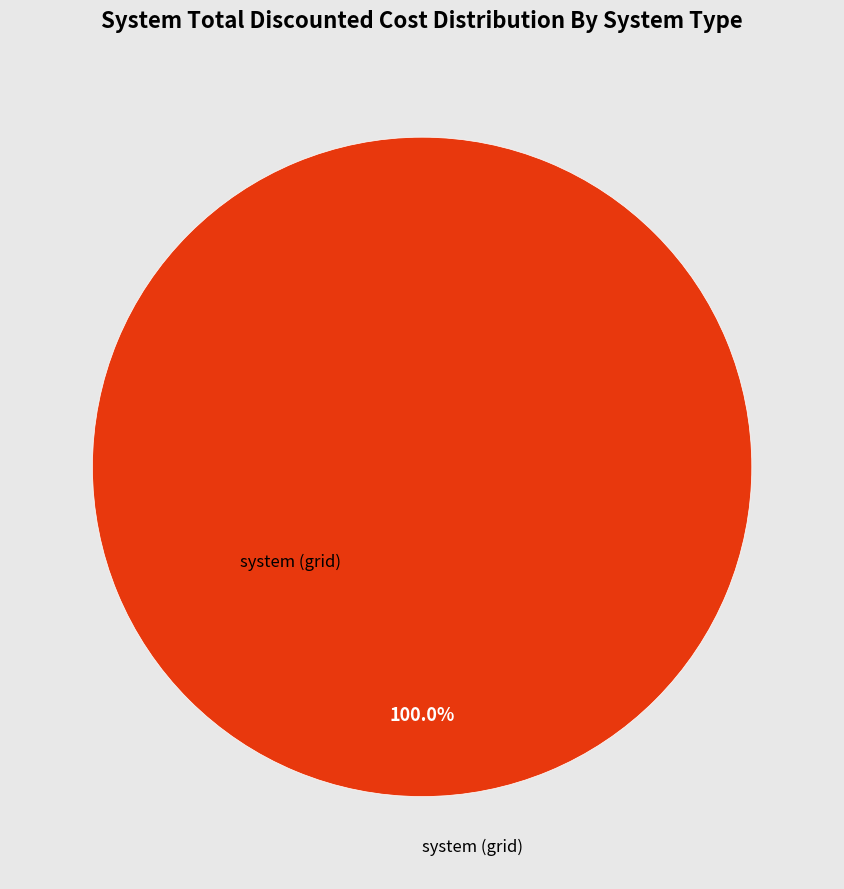

Does any single category account for the majority?

Yes